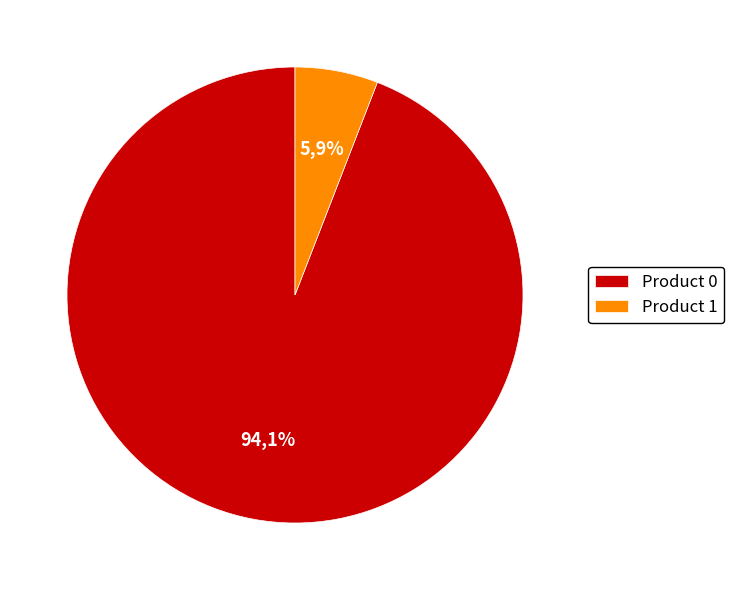

To the nearest percent, what portion does 0 represent?

94%